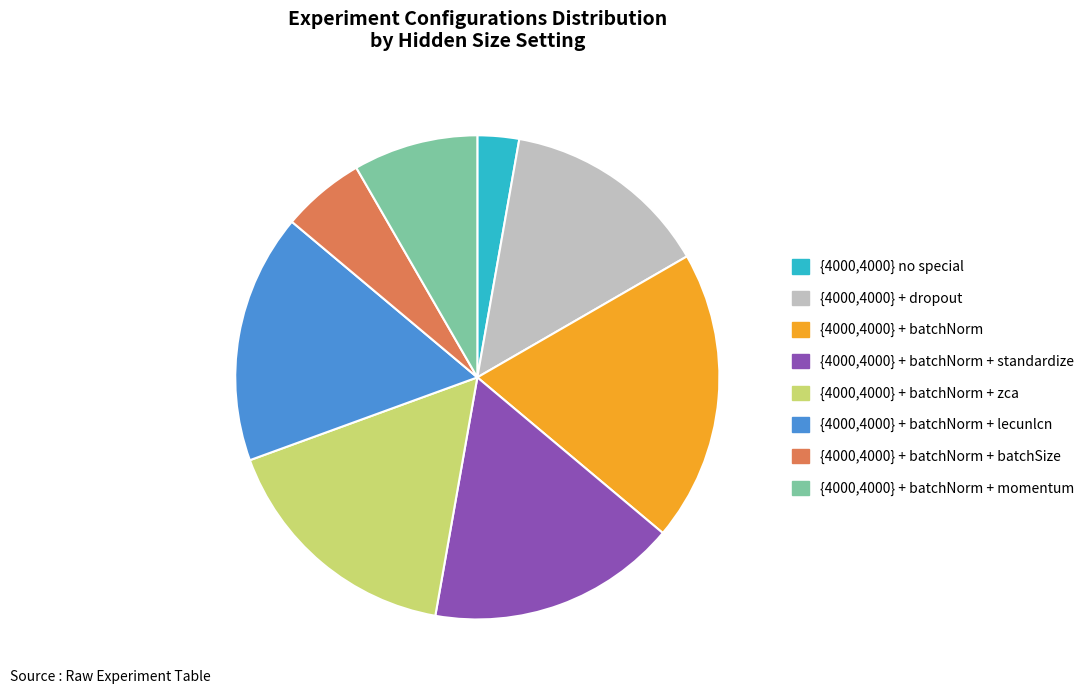

Does {4000,4000} no special represent more than half of the total?

No